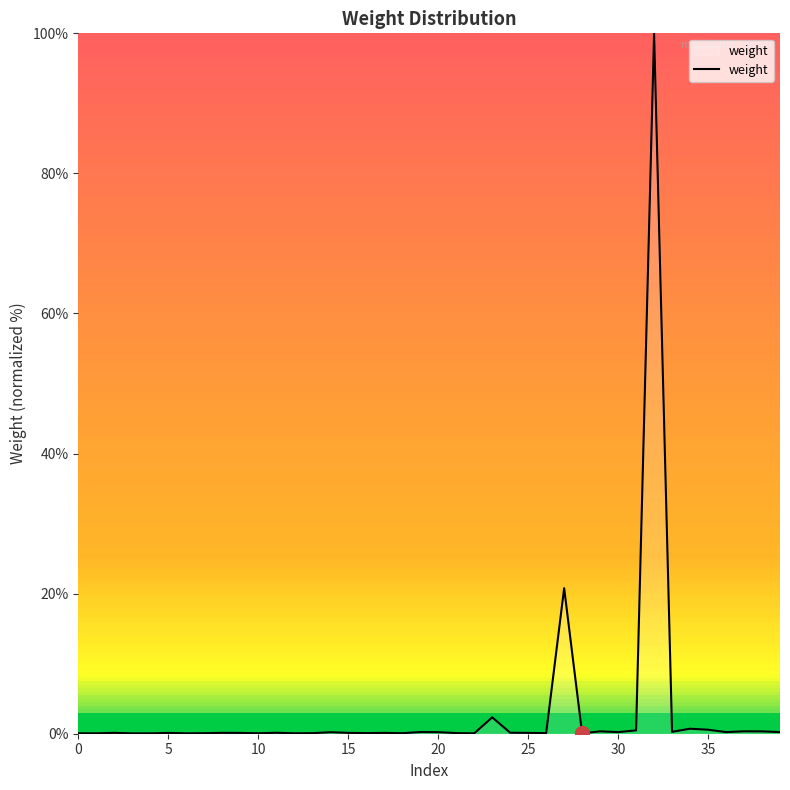

What is the maximum value shown in the chart?

100.0